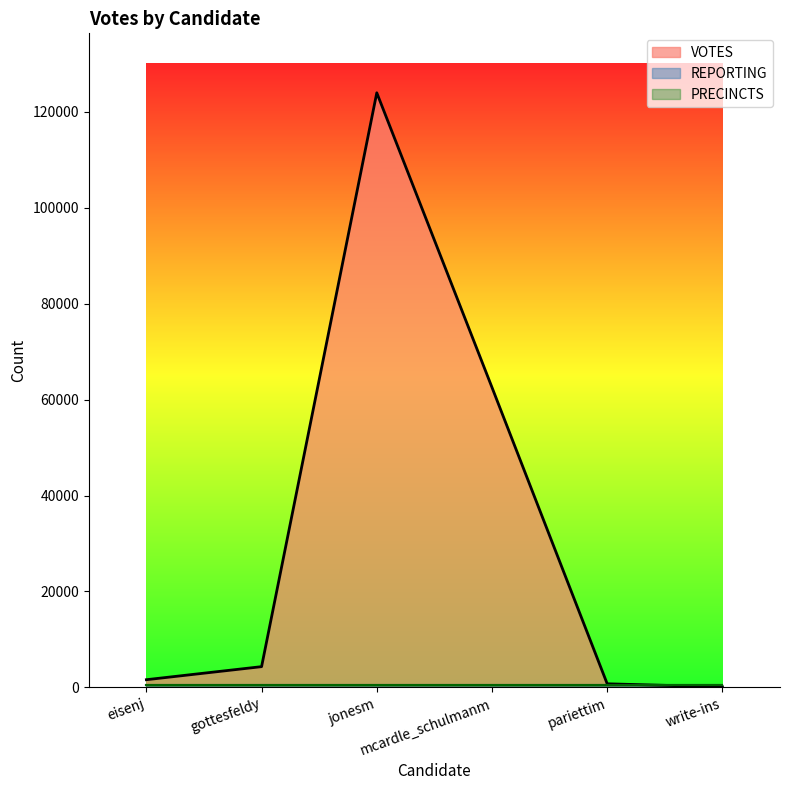

What is the label of the 1st point from the right?

write-ins